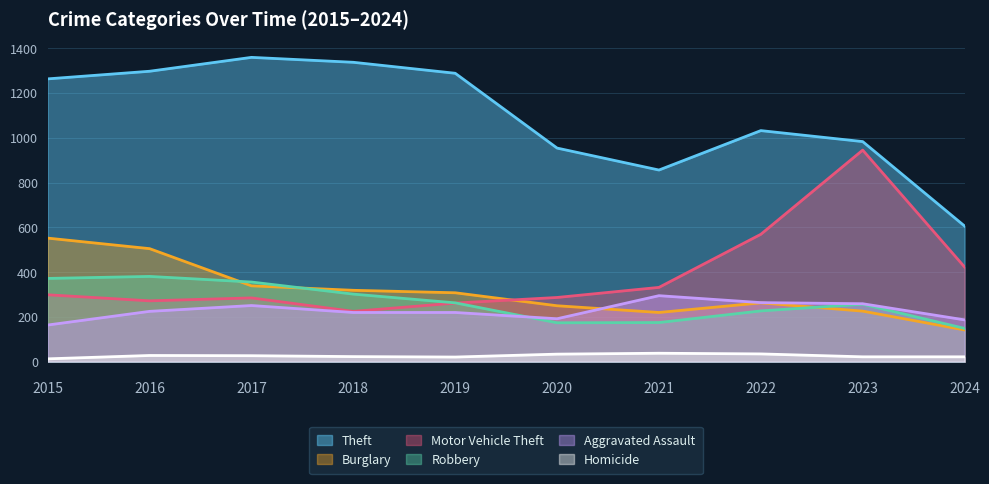

How many lines are shown in the chart?

6